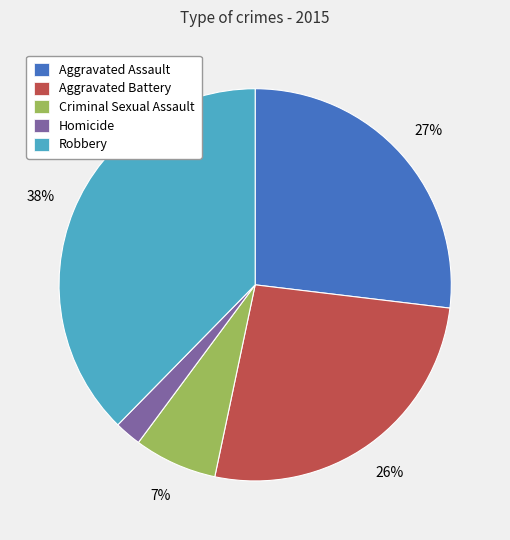

True or false: Criminal Sexual Assault accounts for 1% of the total.

False